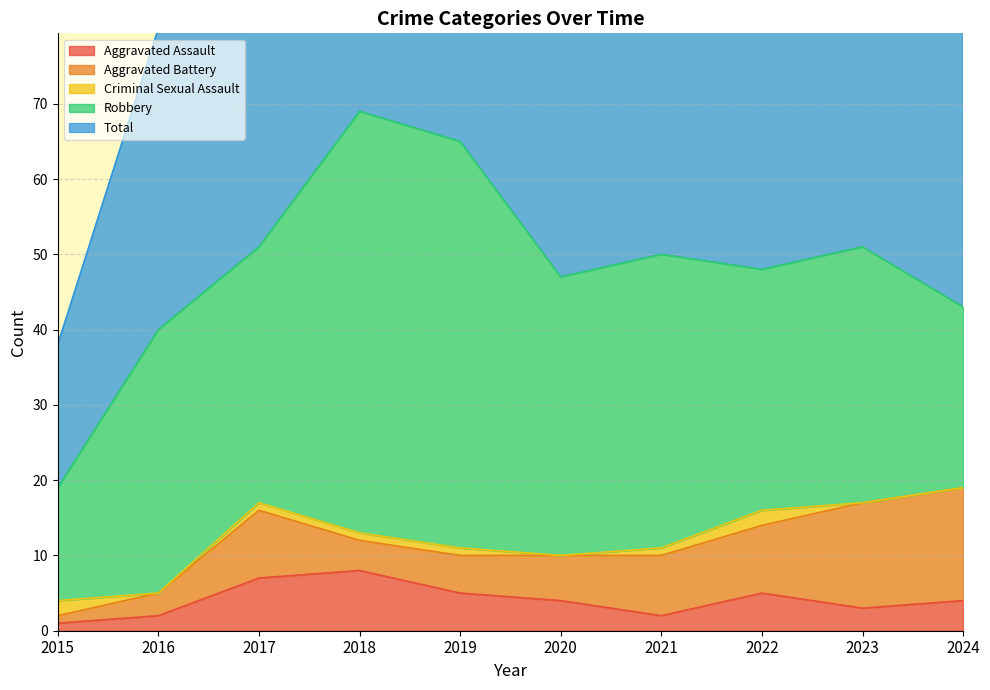

How many data points in Aggravated Assault are above 4?

4